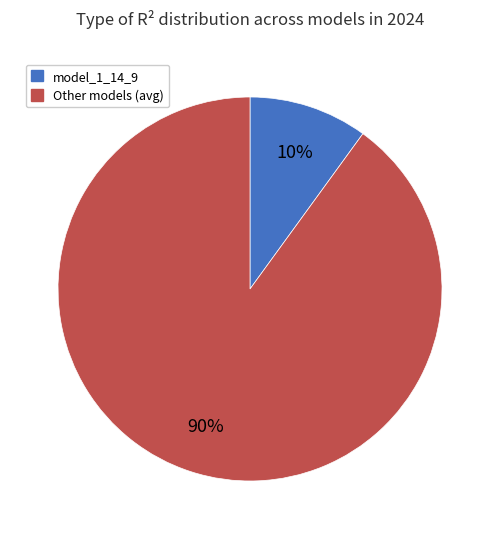

To the nearest percent, what is the difference between the largest and smallest slice percentages?

80%